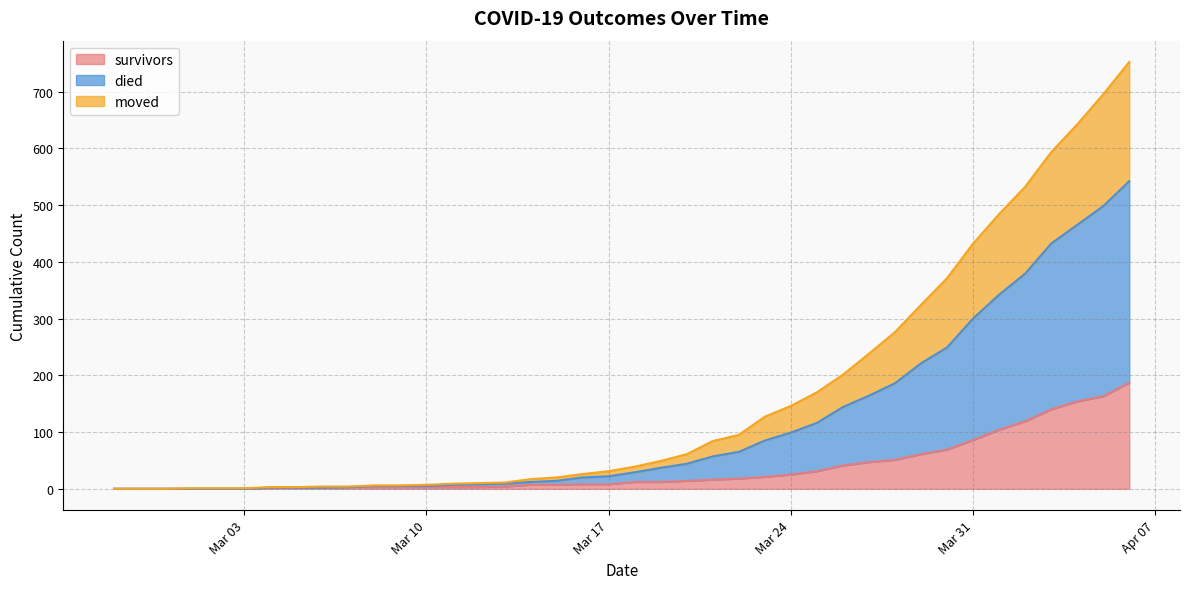

How many series are shown in this chart?

3